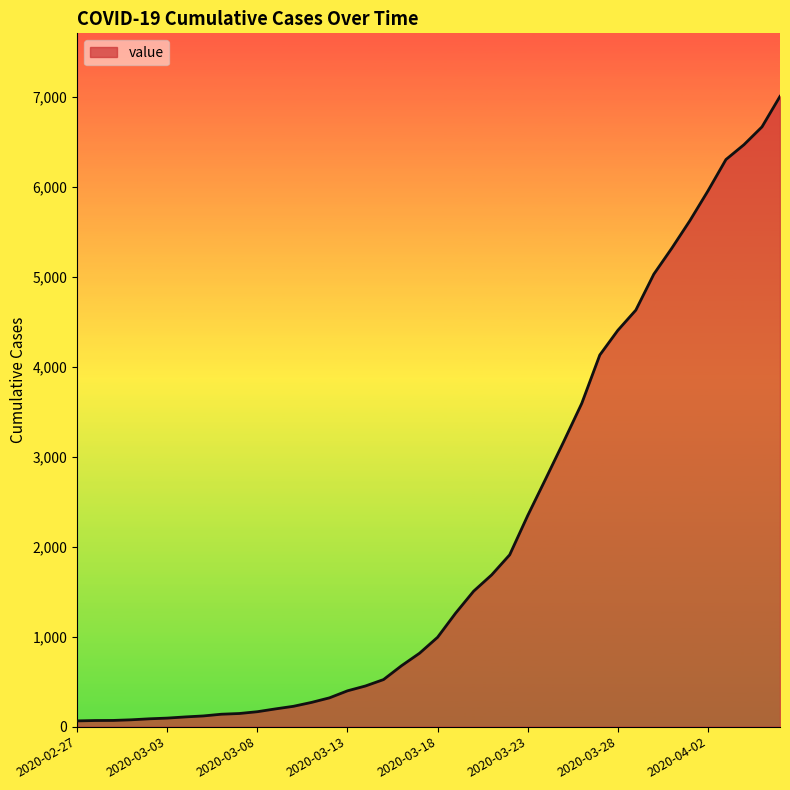

What is the greatest value displayed?

7003